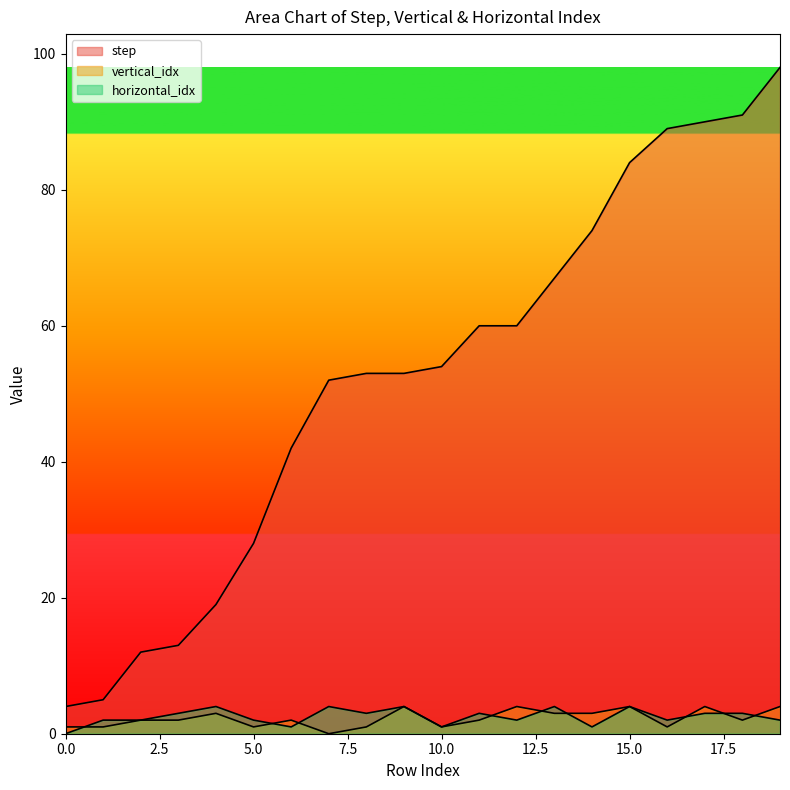

Where does the step series first go above 54?

11